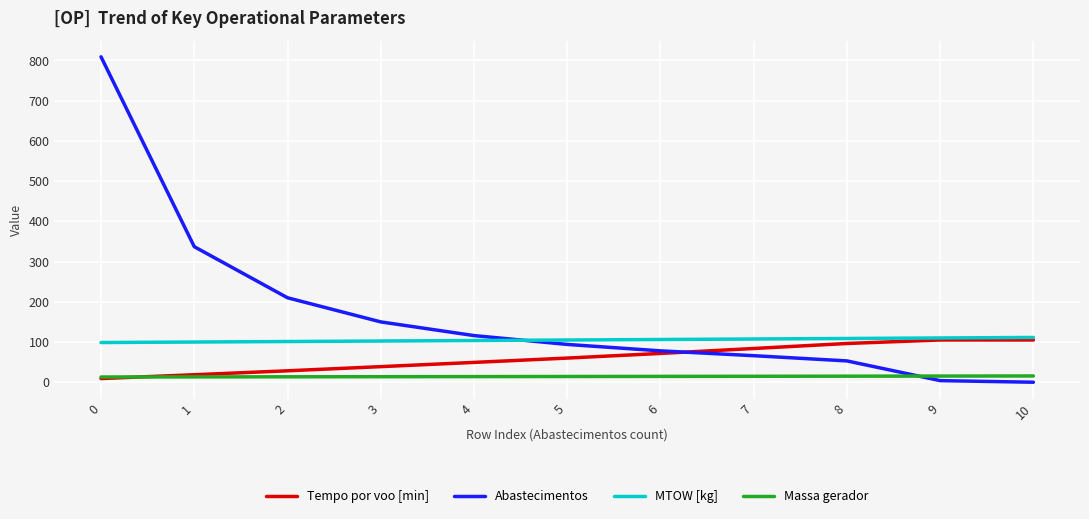

What are all the series names shown in the legend?

Tempo por voo [min], Abastecimentos, MTOW [kg], Massa gerador